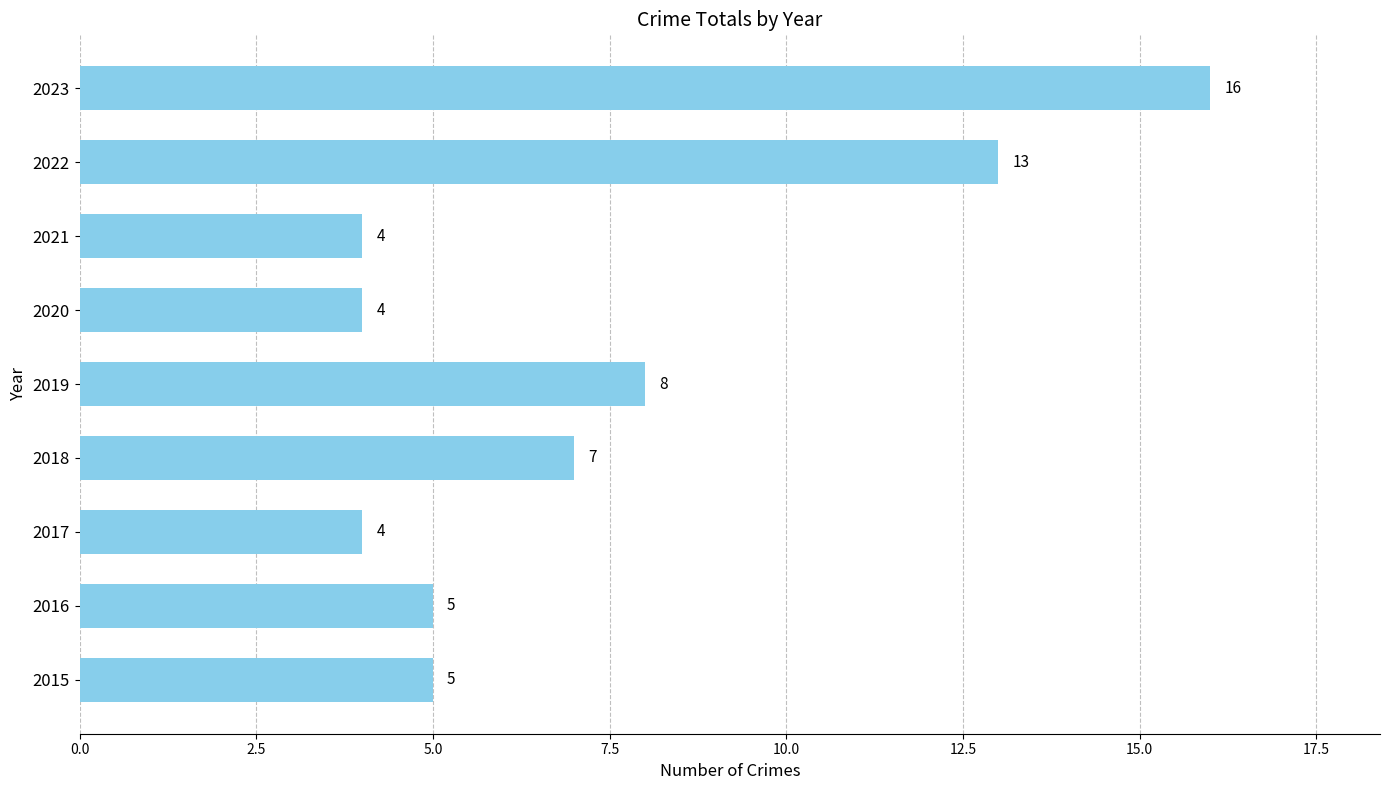

Does the chart contain any negative values?

No